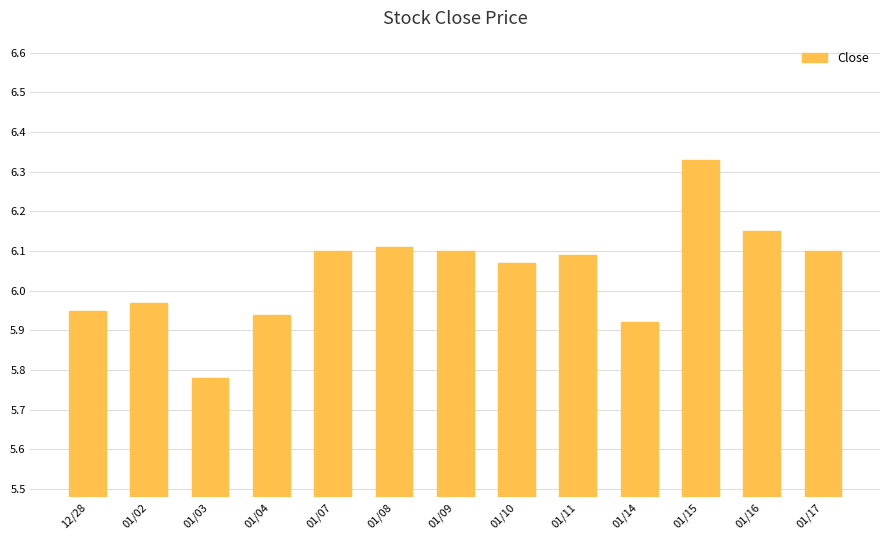

Count the number of values greater than 6.

8